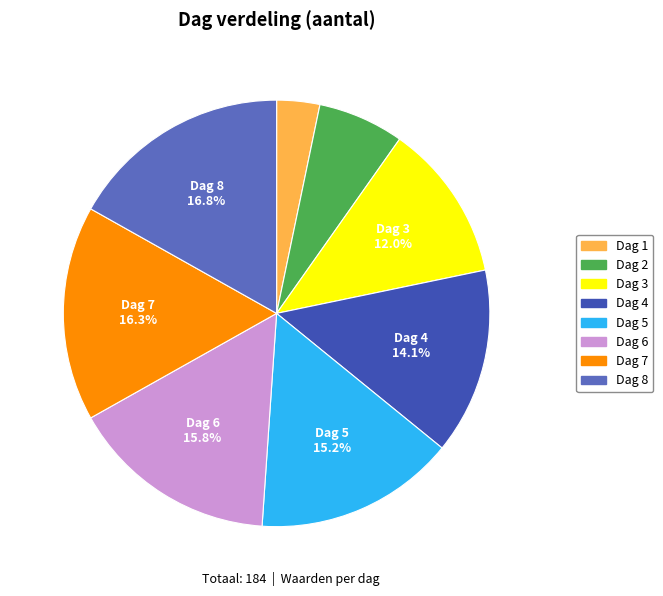

Is there a majority slice in this chart?

No